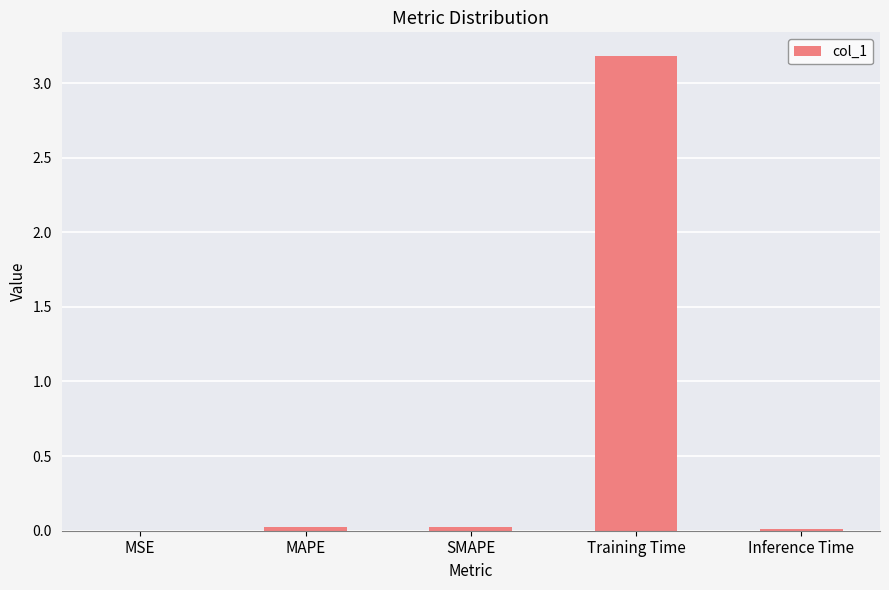

Which label corresponds to the largest value in the chart?

Training Time